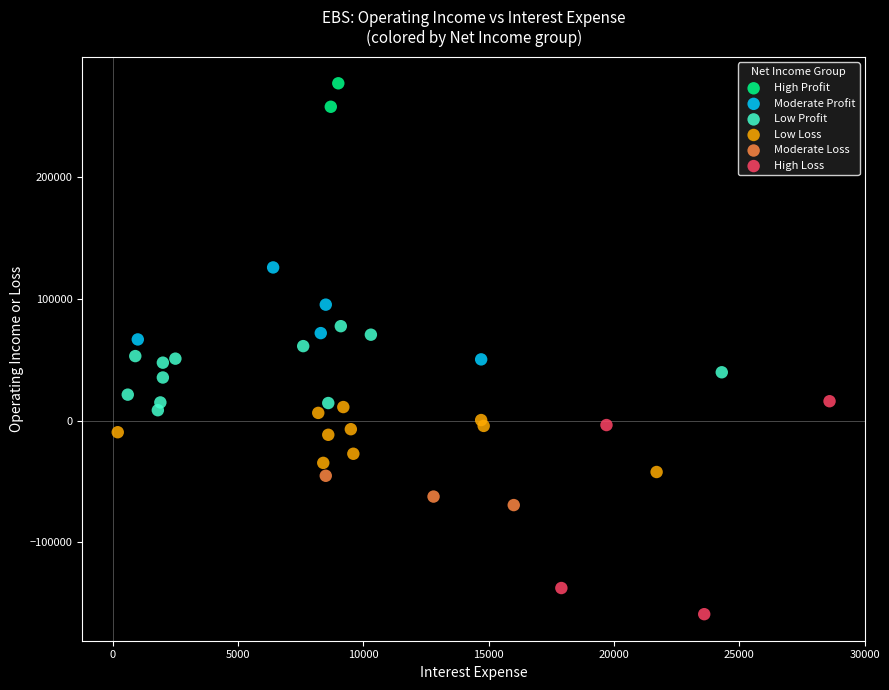

Which series has the largest Y range (max minus min)?

High Loss